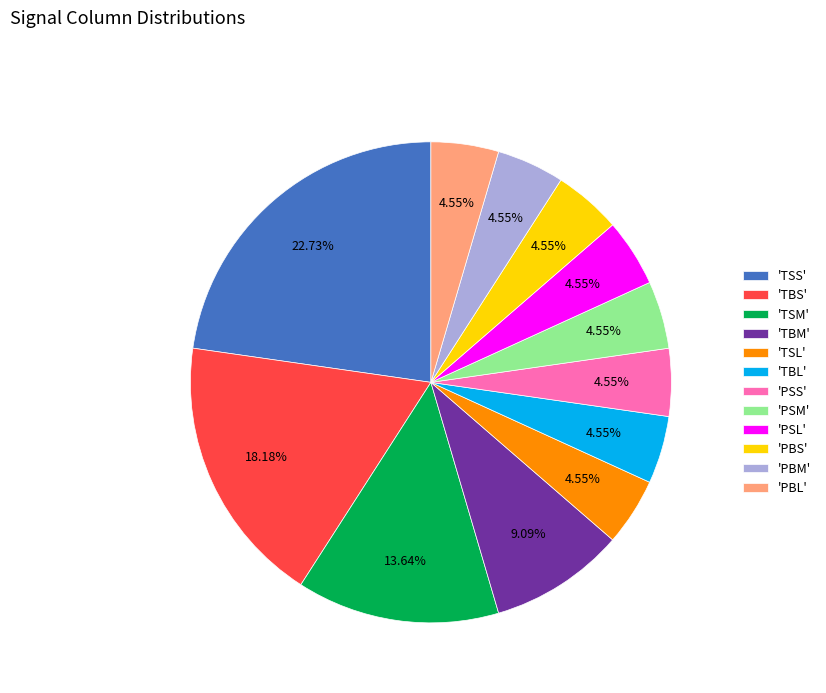

Is there a majority slice in this chart?

No